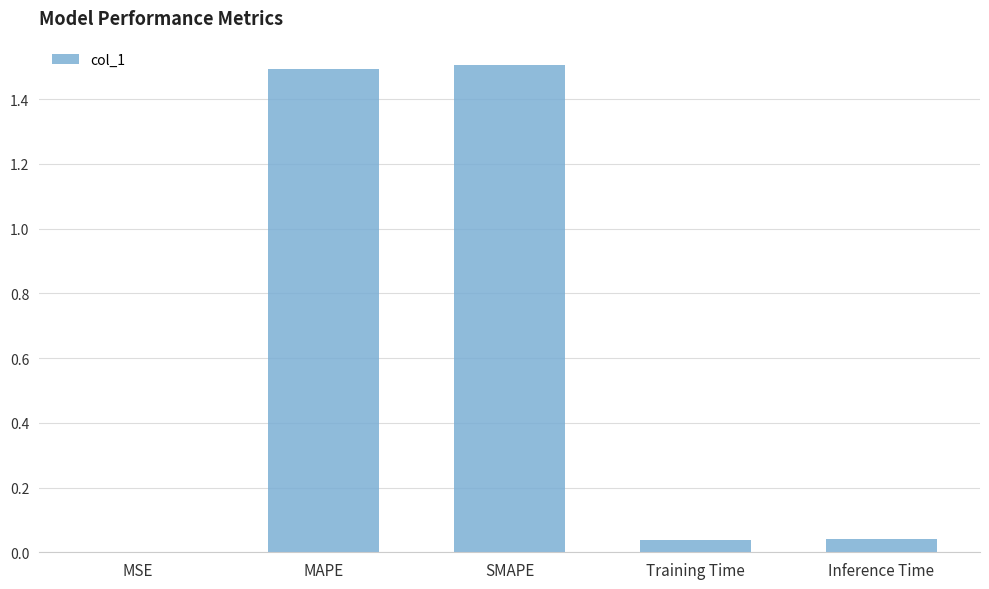

Is it true that the value at SMAPE is 1.0?

False